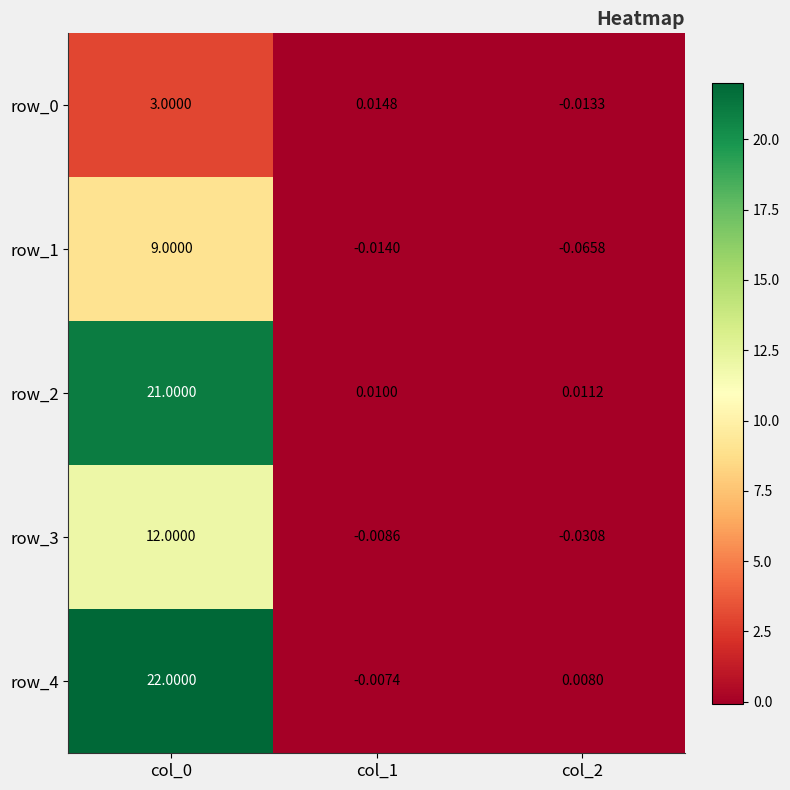

Is the value of row_2 at col_2 greater than the value of row_4 at col_1?

Yes